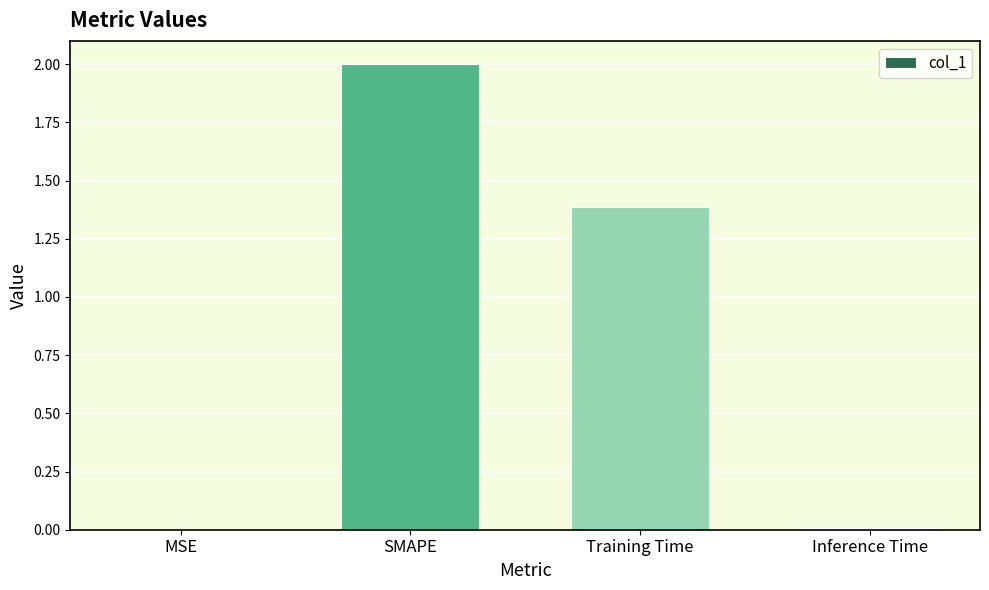

At which label is the value closest to 1?

Training Time